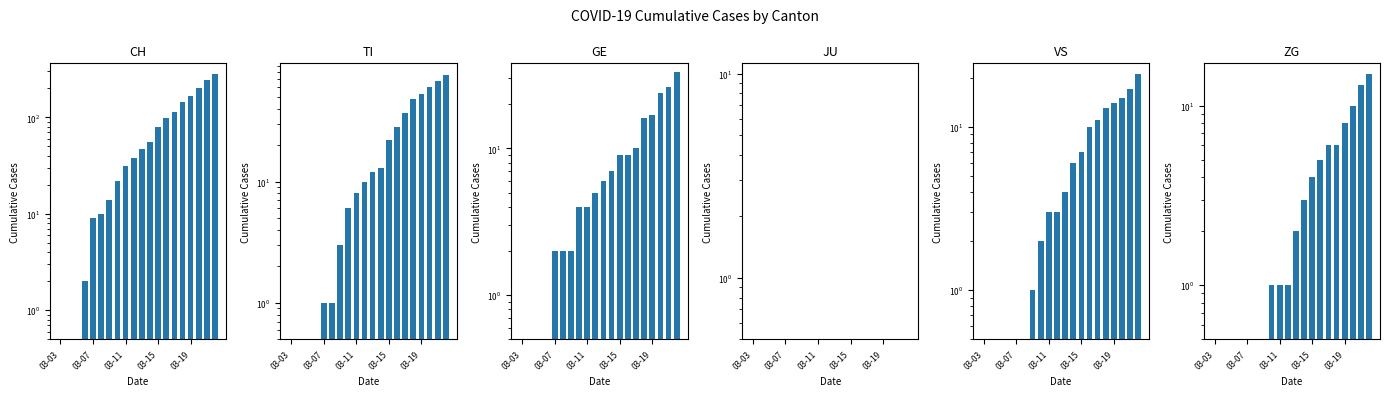

Does the chart contain stacked bars?

No